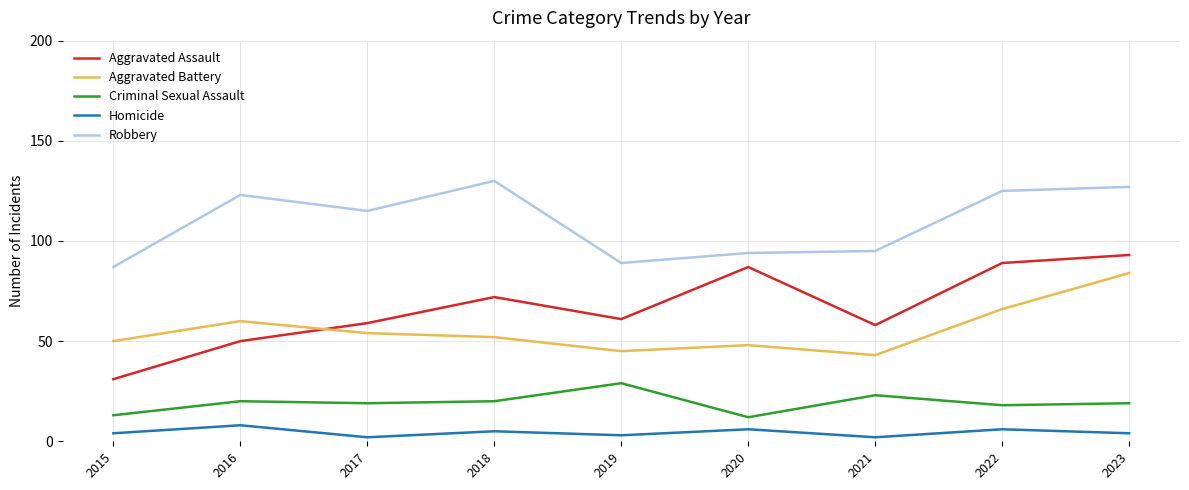

Which series changed the most between 2017 and 2022?

Aggravated Assault